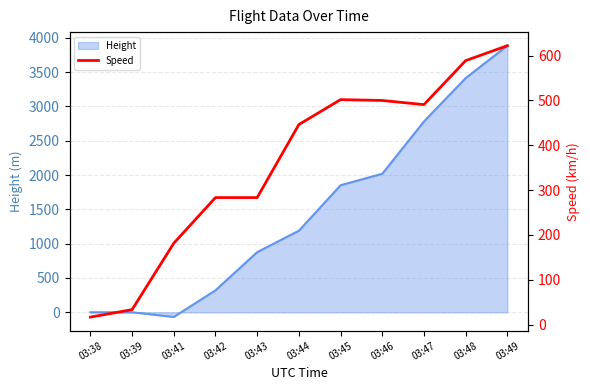

Does the chart have visible grid lines?

Yes